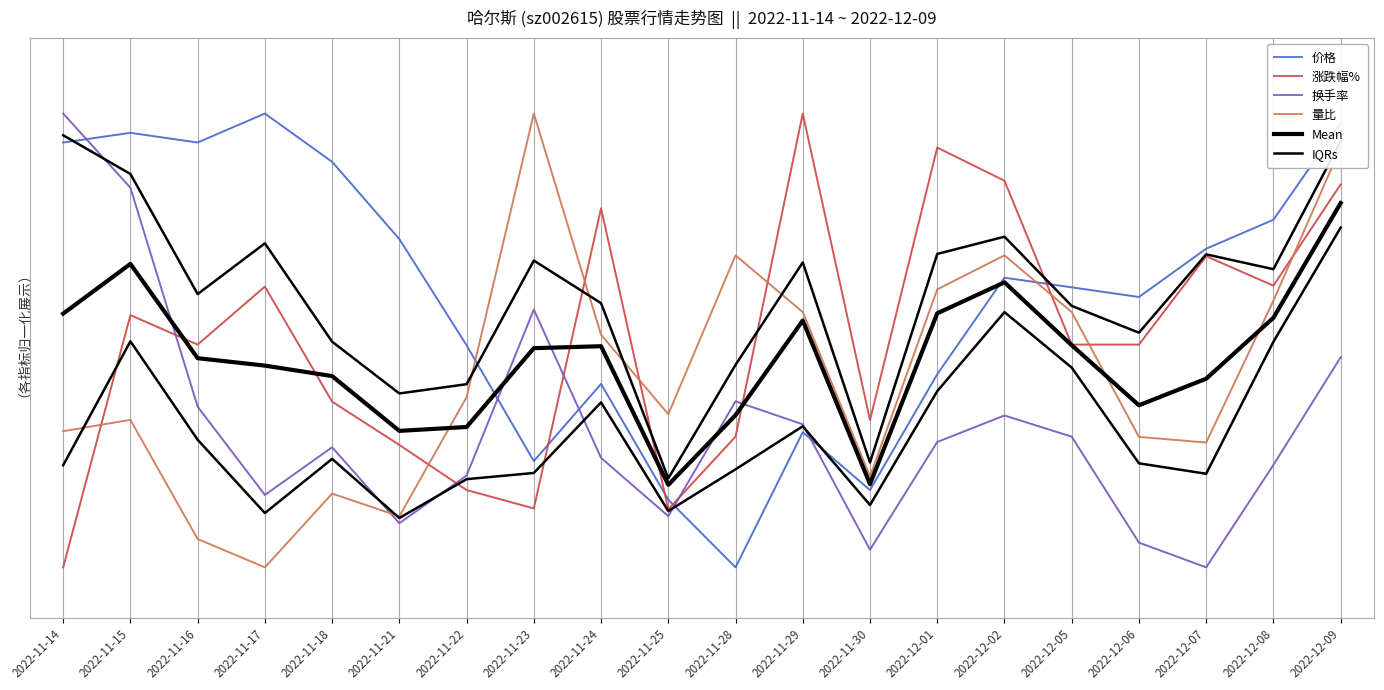

True or false: 量比 has a value of 0.5 at 2022-11-17.

True